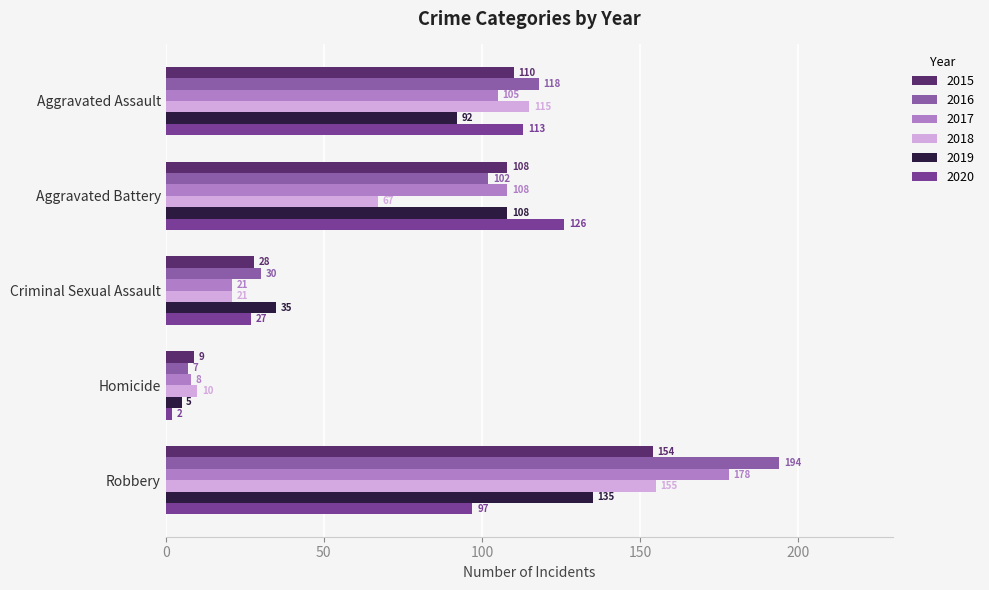

How many series are shown in this chart?

6